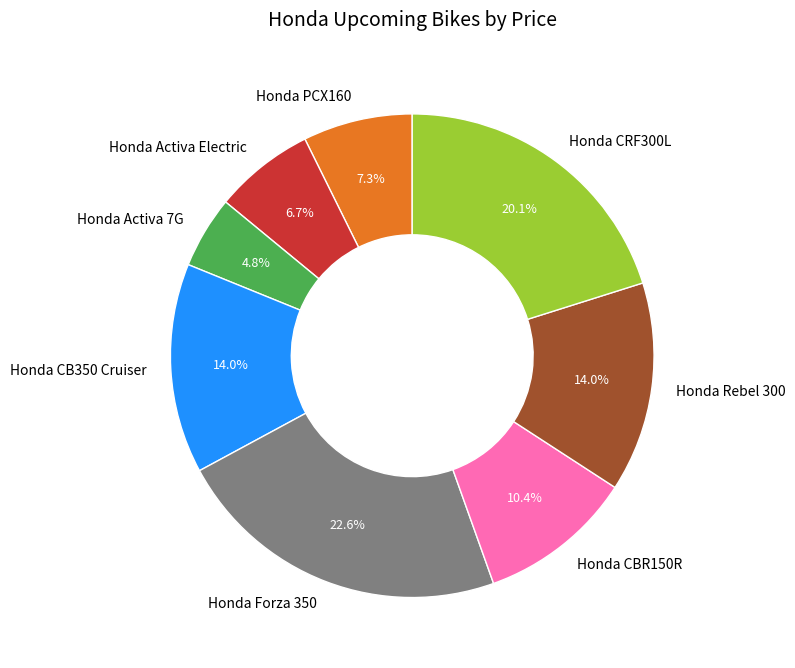

Does Honda Activa 7G account for over 50% of the chart?

No